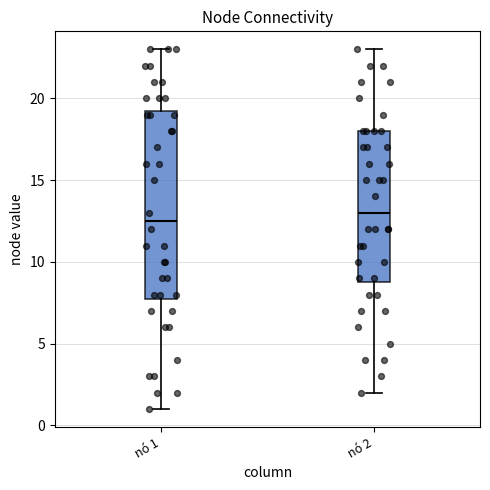

Which box has the highest median line?

nó 2